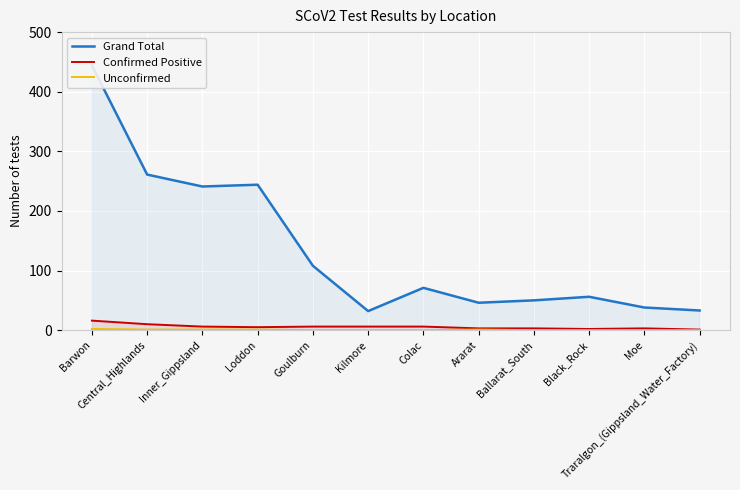

Is this an area chart (filled region under the line)?

No